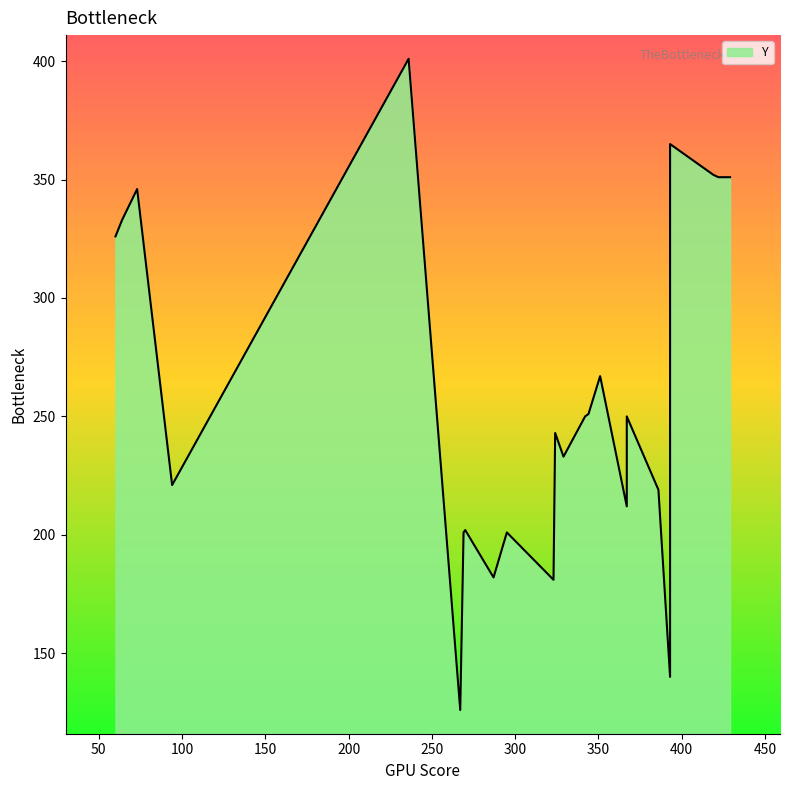

How many lines are shown in the chart?

1